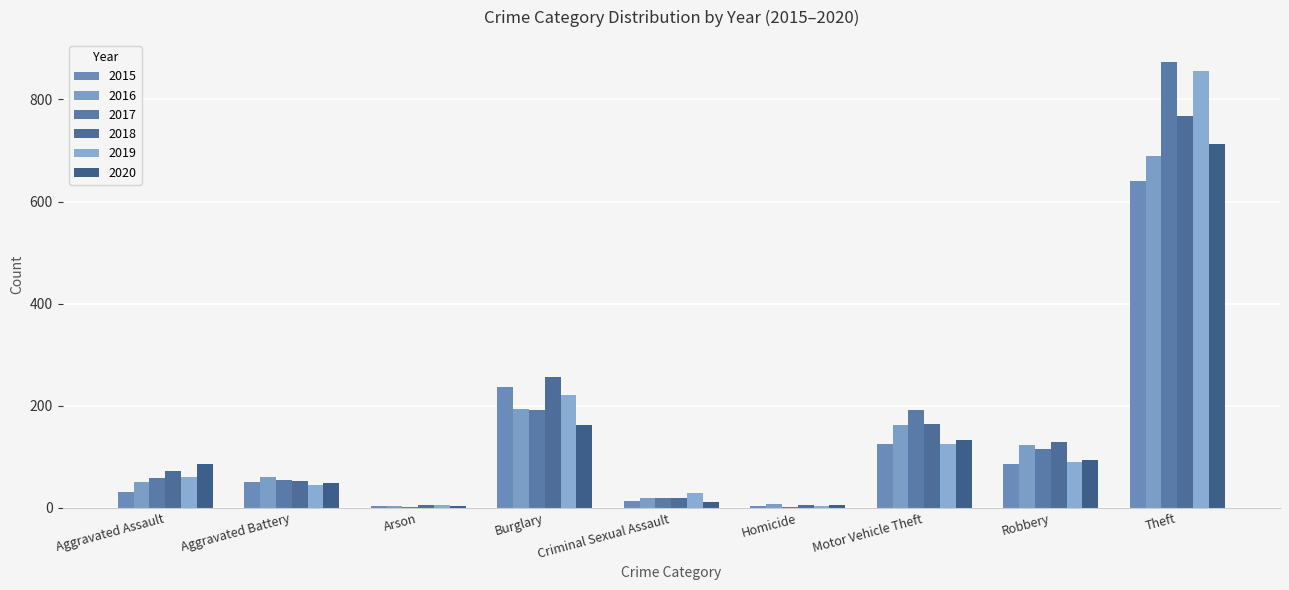

Count the number of data series in this chart.

6